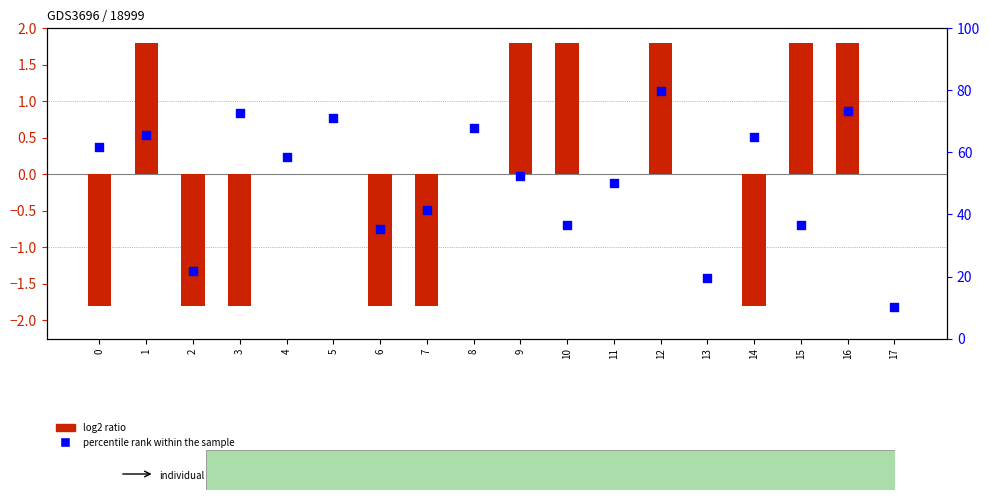

At which category is the sum across all series the highest?

12